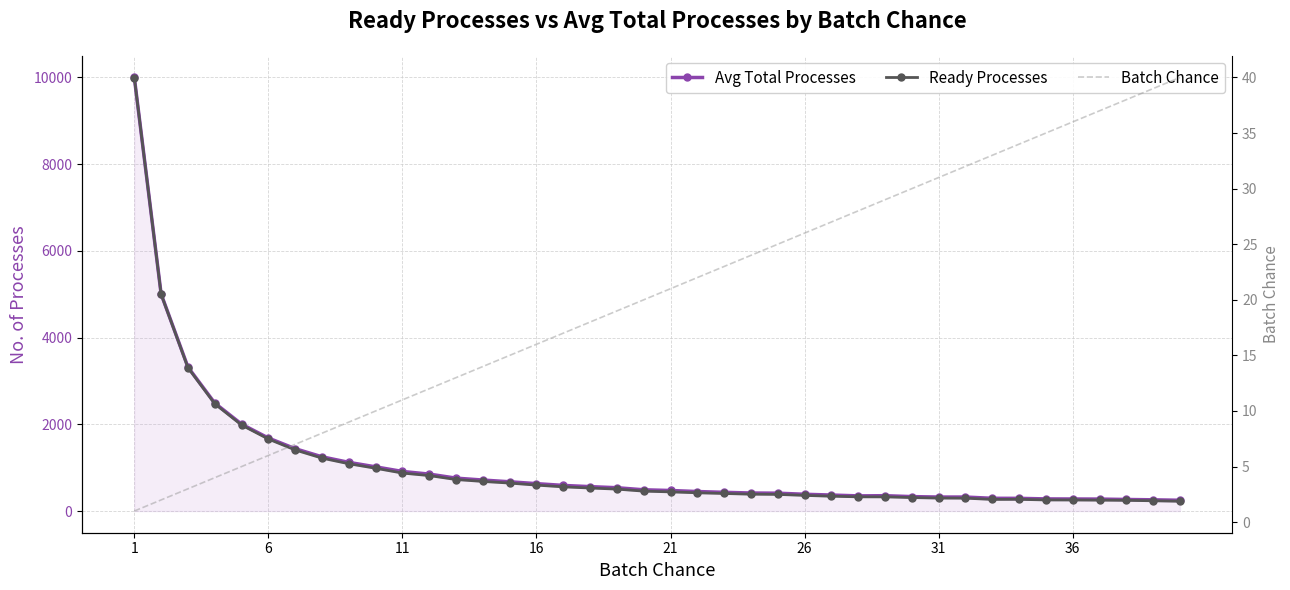

What is the difference between the second highest and second lowest values in the Batch Chance series?

37